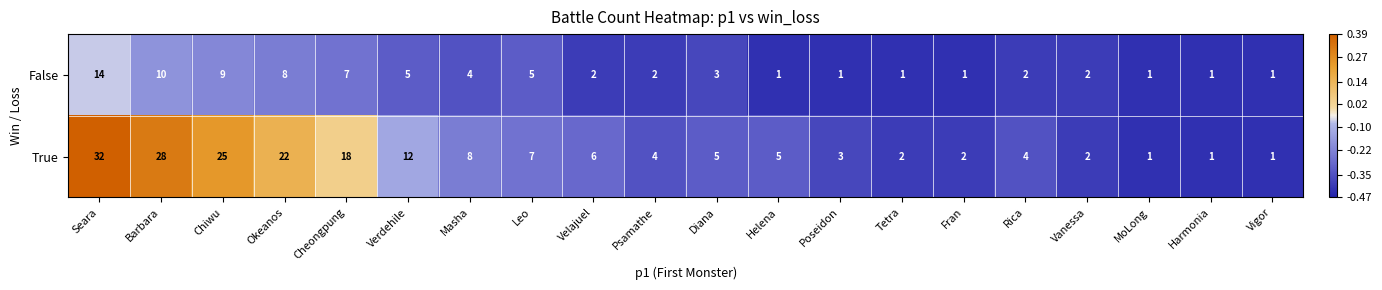

List the series in order of their peak value, lowest first.

False, True